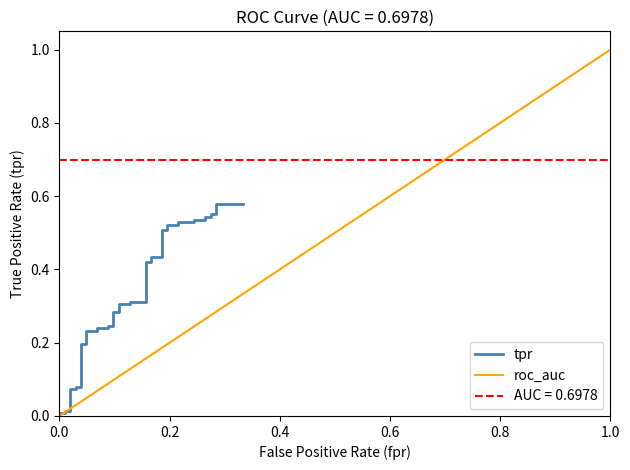

True or false: there are more than 0 points higher than both neighbors.

False